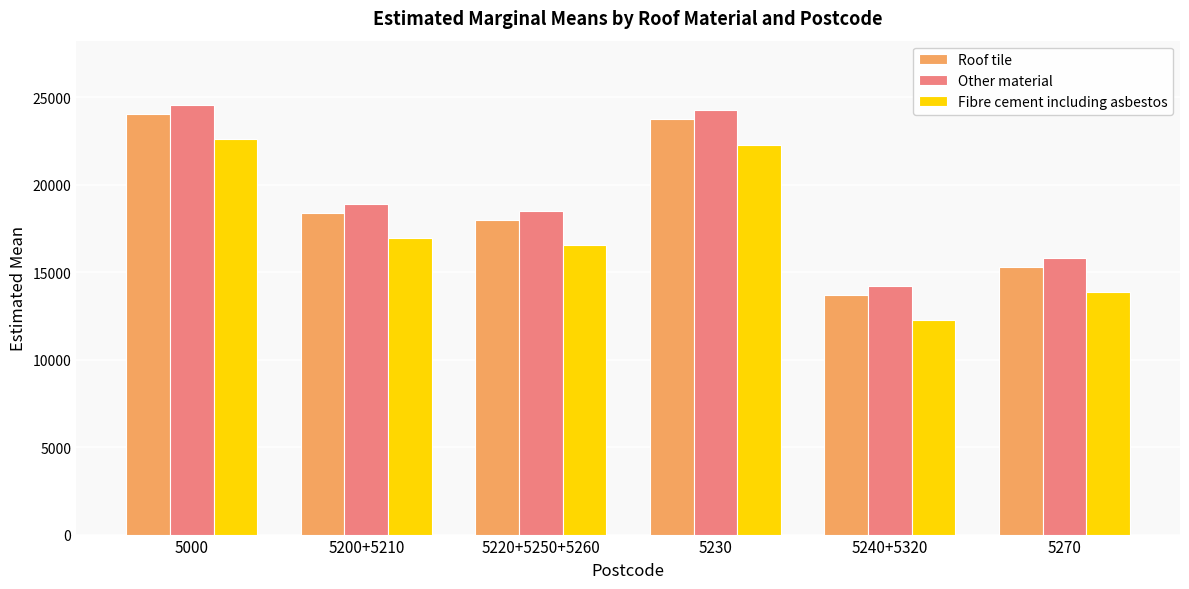

What is the lowest value of the Roof tile series?

13715.4